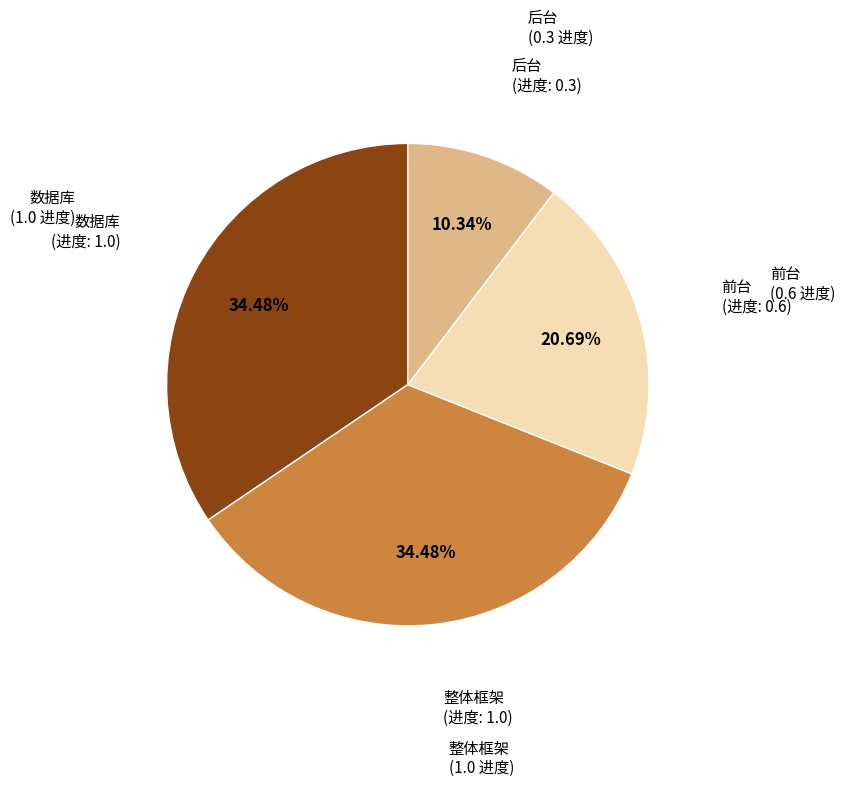

Is there any slice that represents more than half of the pie?

No